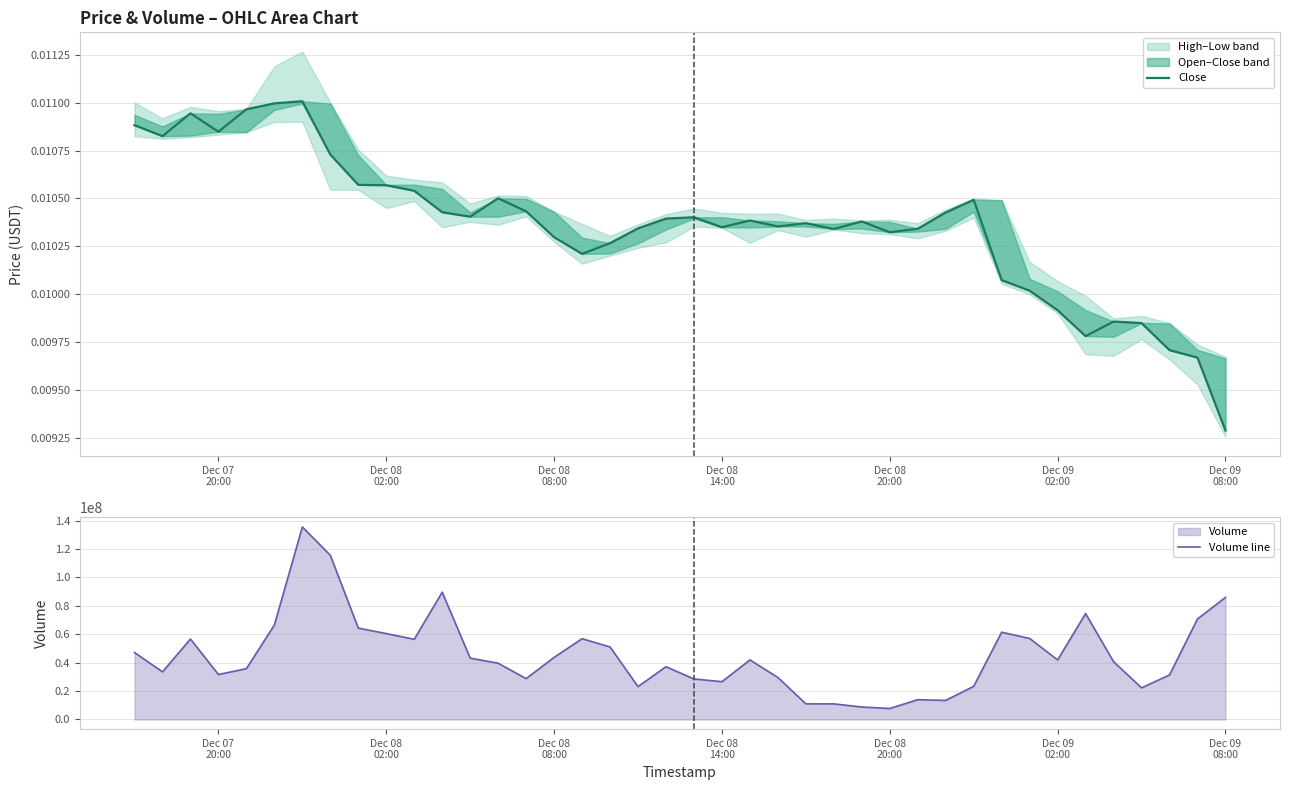

What is the highest value of the Volume line series?

135508752